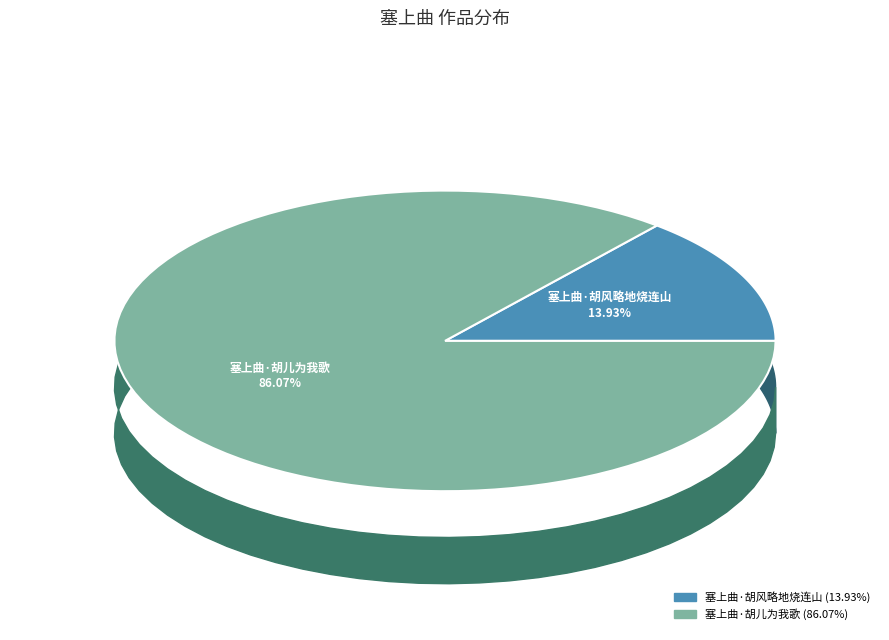

True or false: 塞上曲·胡风略地烧连山 accounts for 14% of the total.

True